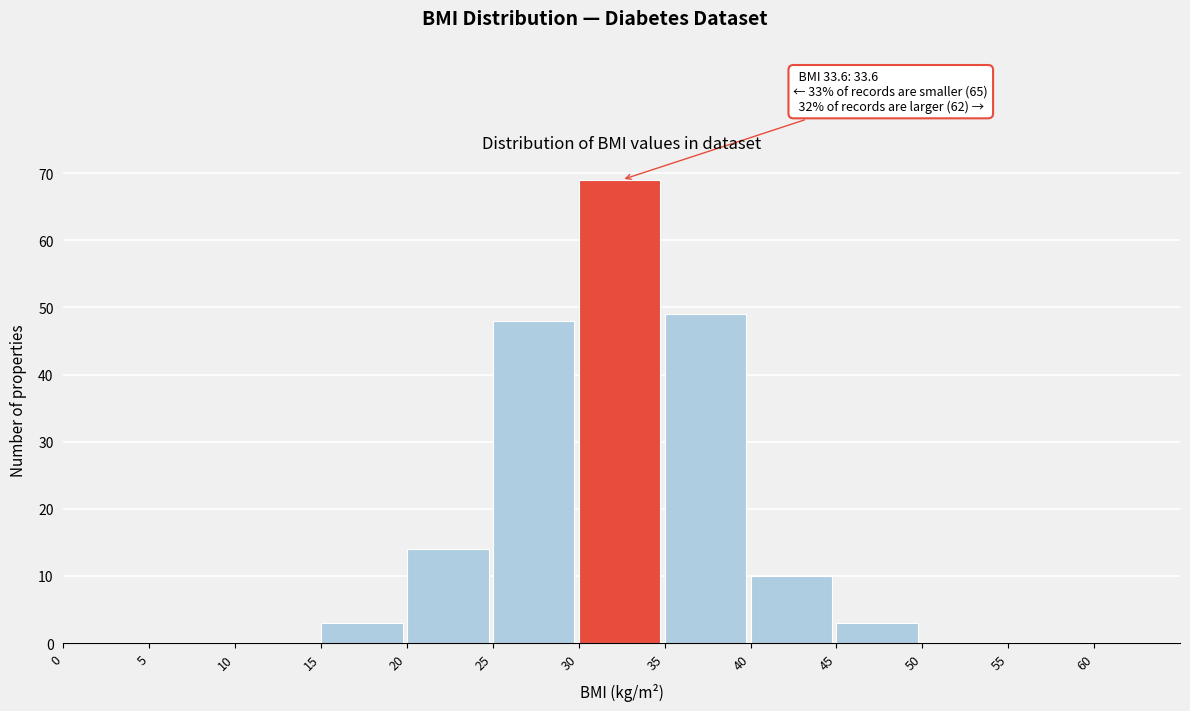

Which range on the x-axis has the tallest bar?

30 to 35